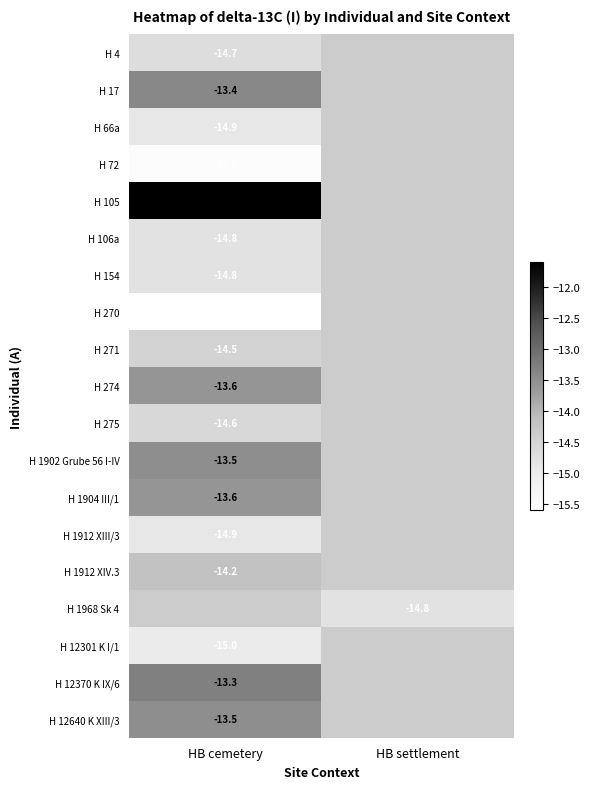

How many distinct data groups are displayed?

19